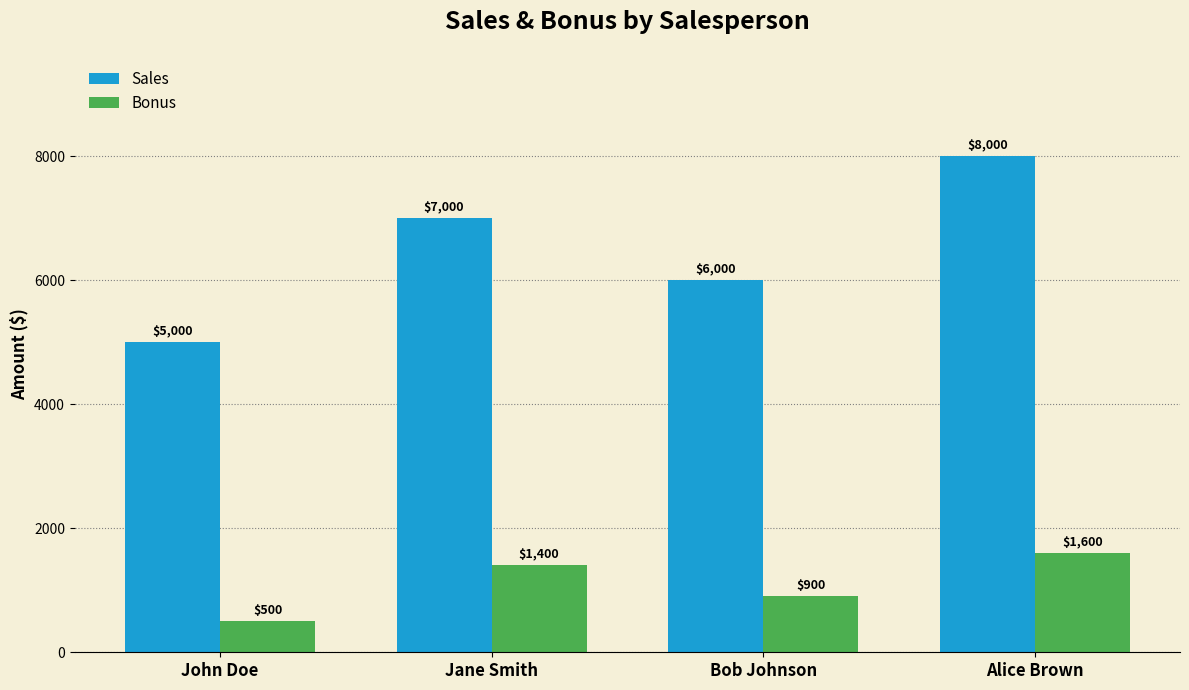

How many values in the Sales series are below 7000?

2